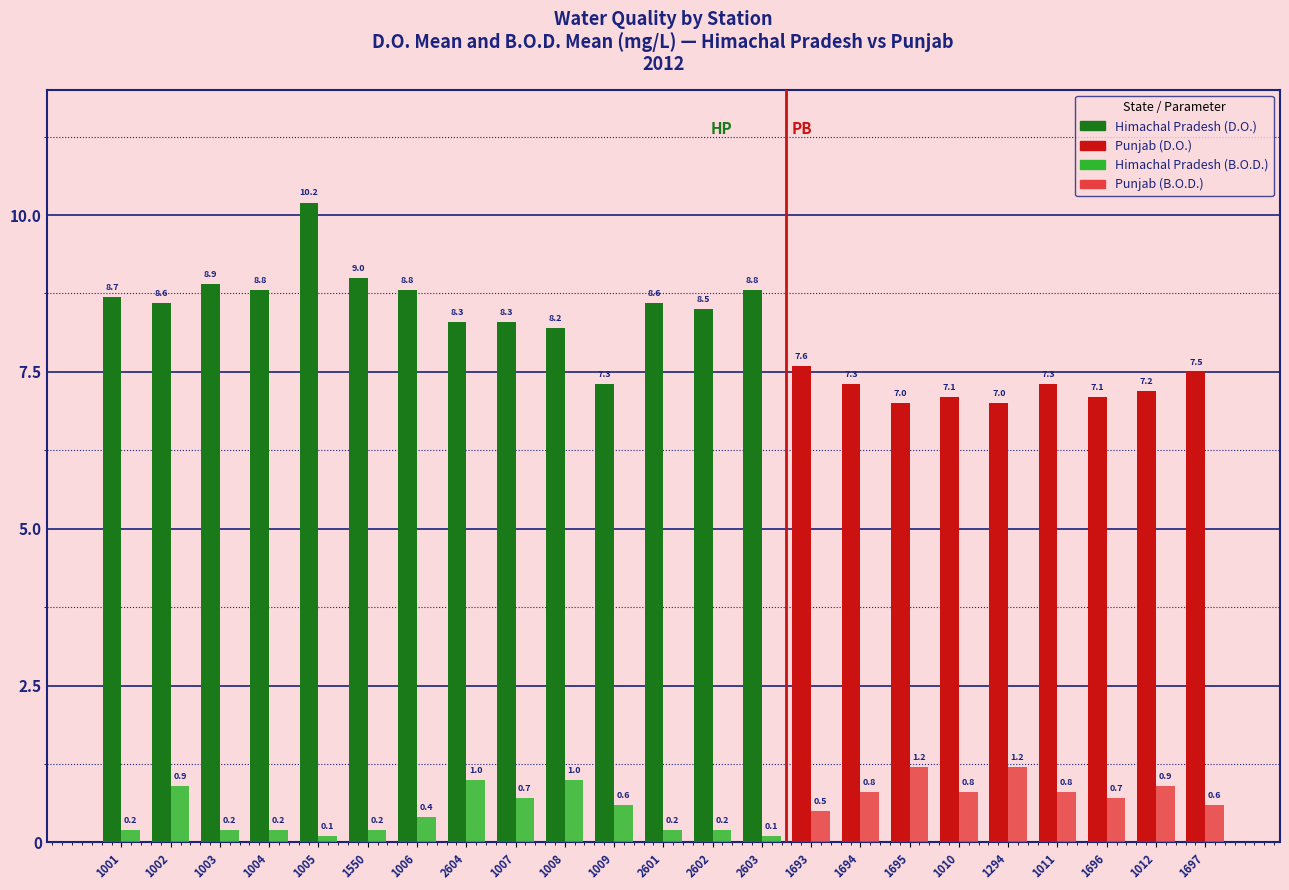

What is the total value across all series at 1011?

8.1